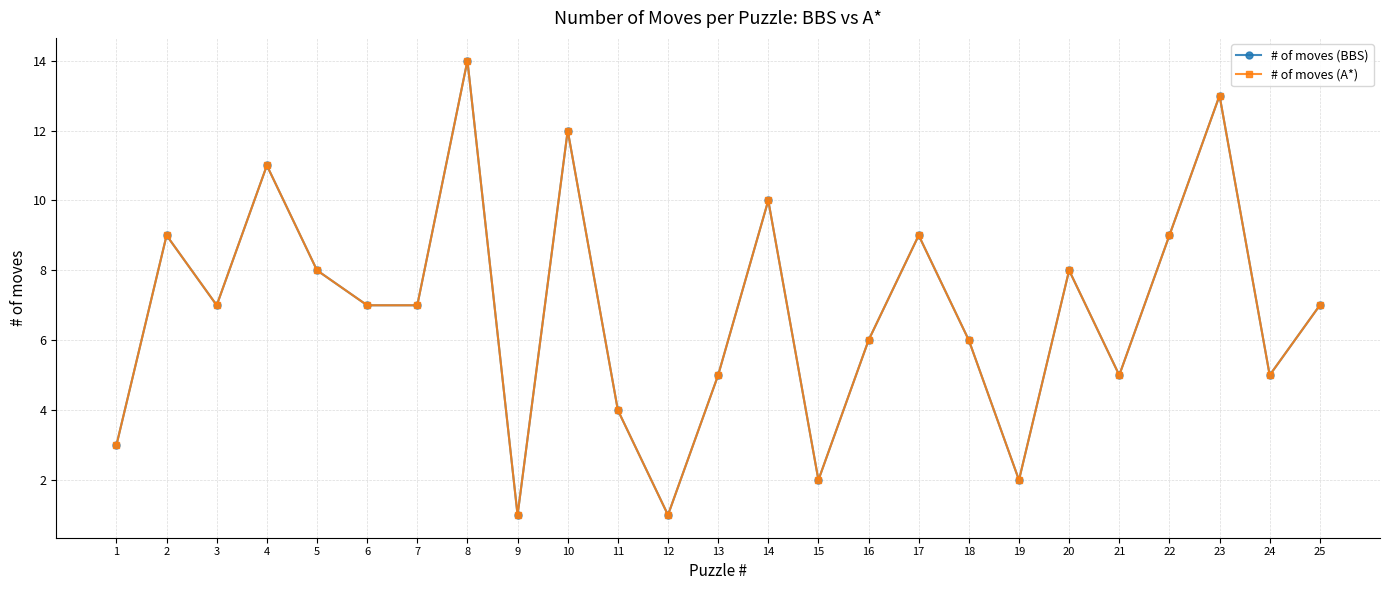

Is this an area chart (filled region under the line)?

No